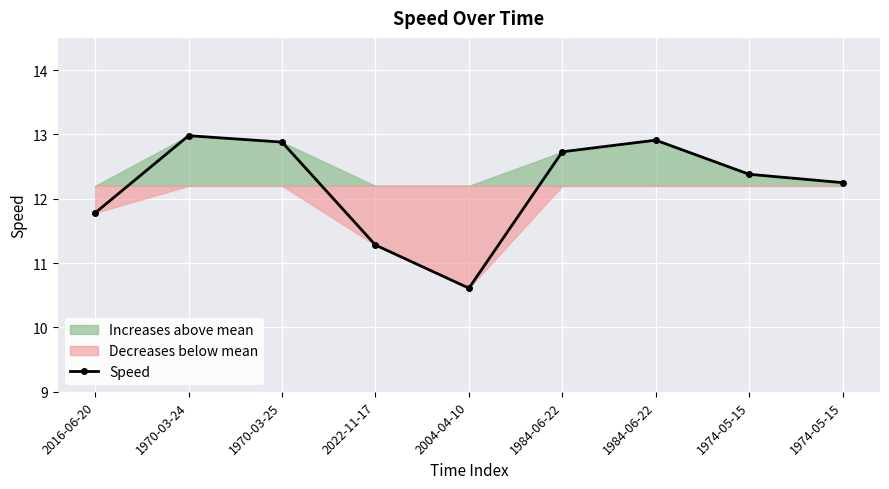

How many lines are shown in the chart?

1